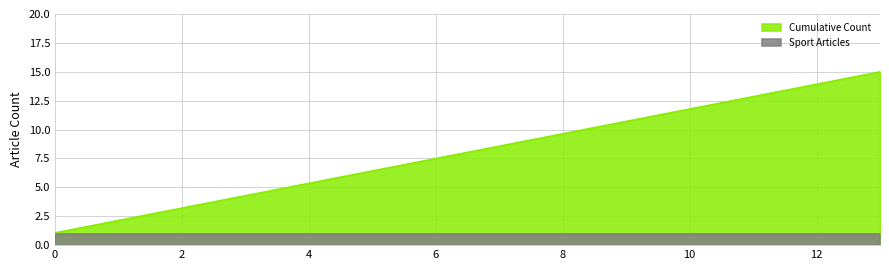

Rank the categories by value from lowest to highest.

0, 1, 2, 3, 4, 5, 6, 7, 8, 9, 10, 11, 12, 13